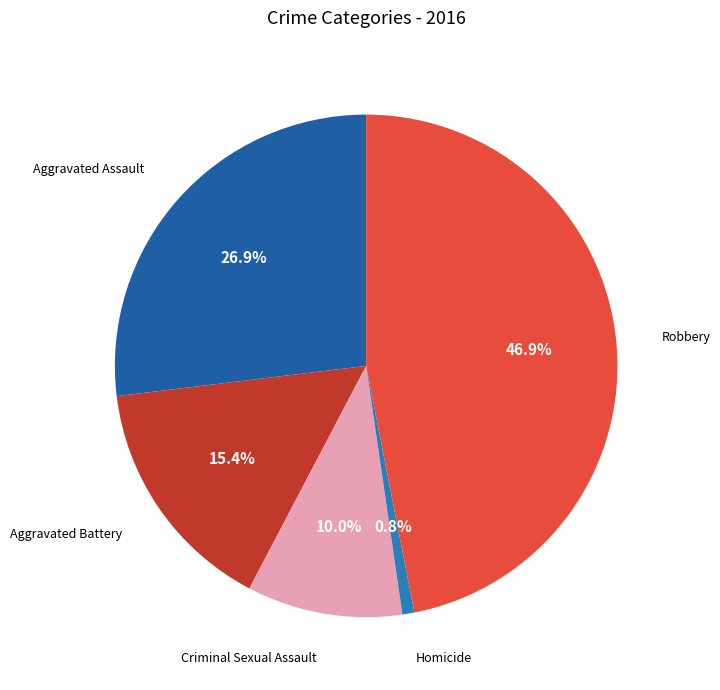

What percentage is the Robbery slice, to the nearest percent?

47%